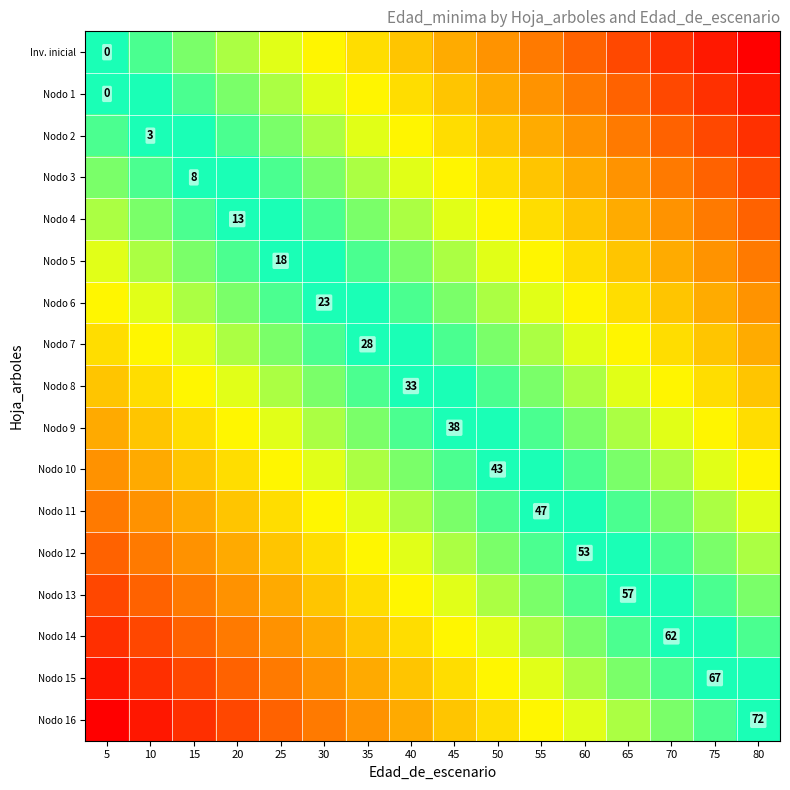

How many values in the Nodo 5 series exceed -15?

7